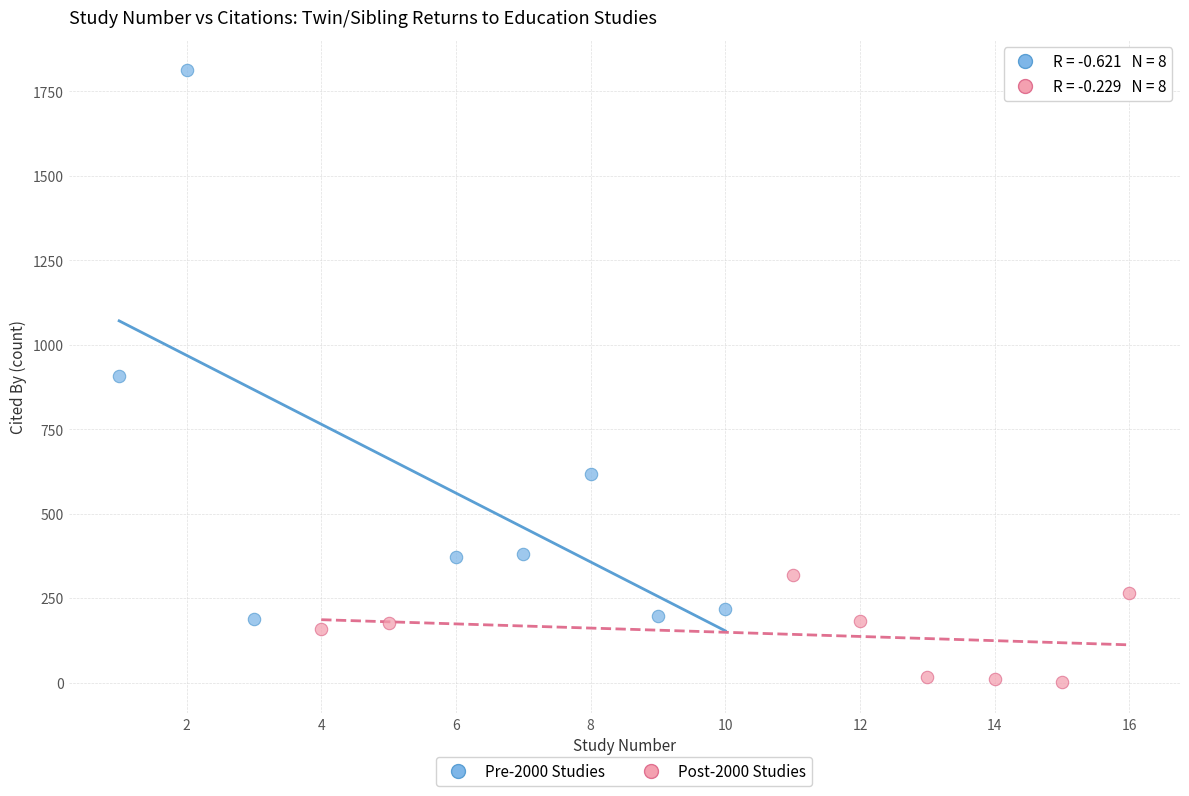

Which series has the widest spread of Y values?

Pre-2000 Studies